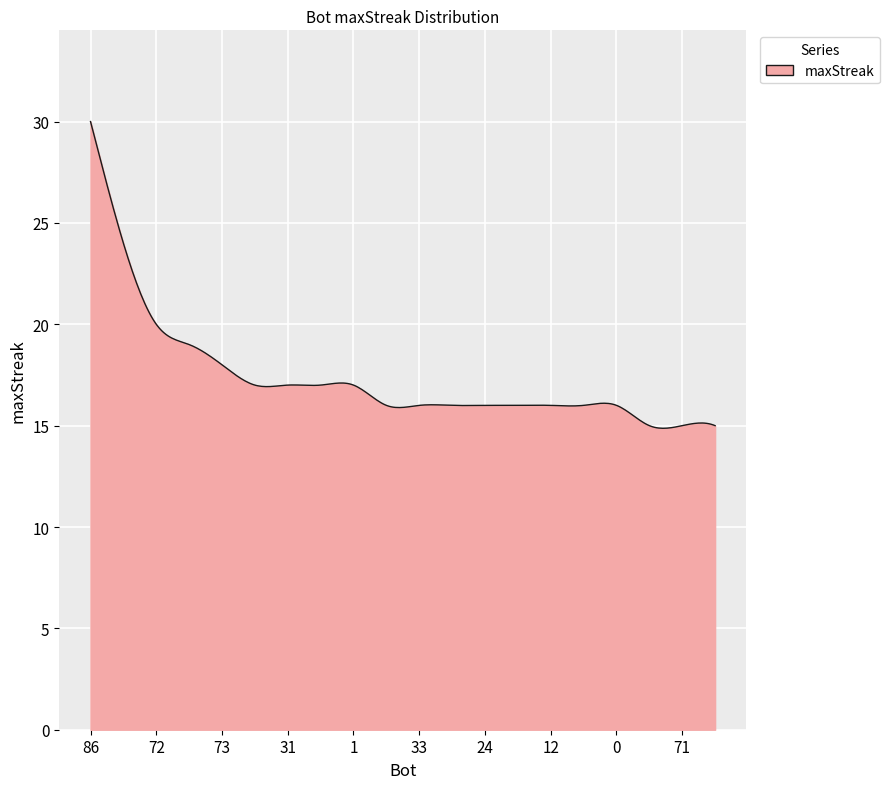

What is the maximum value shown in the chart?

30.0